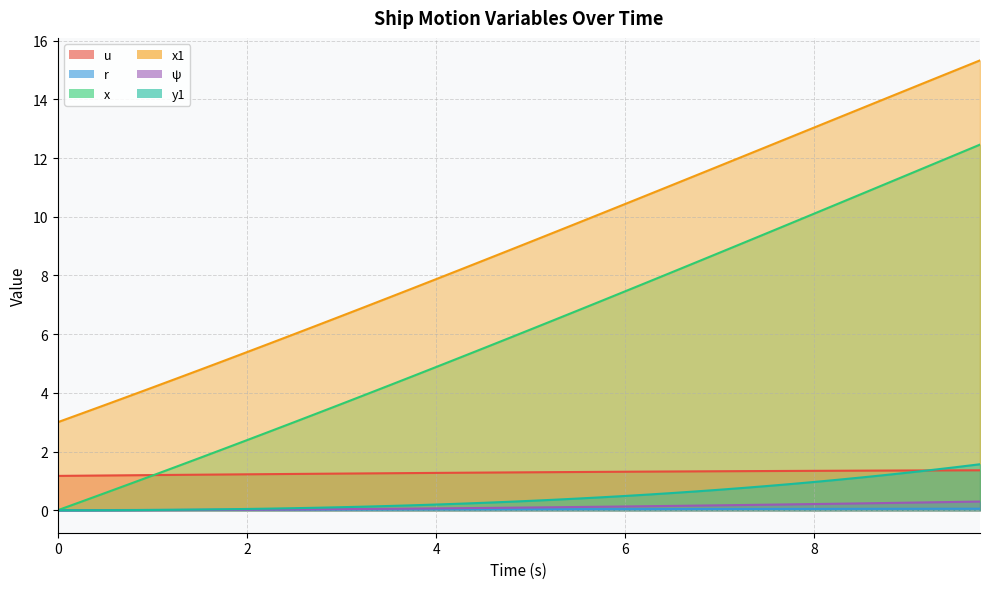

What is the sum of the u values at 0.0 and 8.0?

2.5